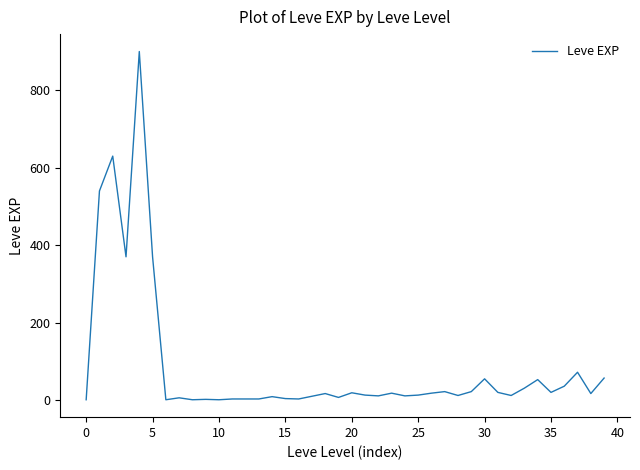

Reading left to right, extract all data points from this chart.

1	540	630	370	900	370	1	6	1	2	1	3	3	3	9	4	3	10	17	7	19	13	11	18	11	13	18	22	12	22	55	20	12	31	53	20	36	72	17	57